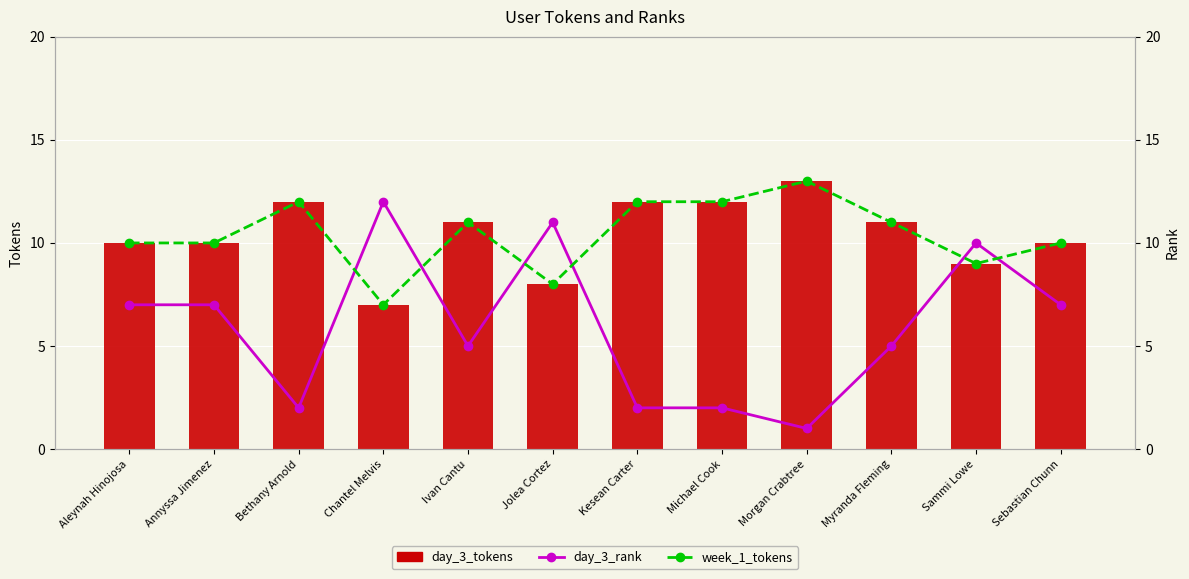

Which has a higher value, Myranda Fleming or Sebastian Chunn?

Myranda Fleming